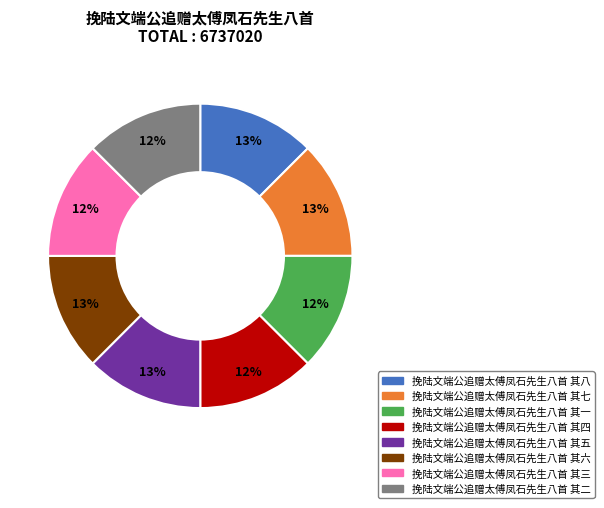

Is there any slice that represents more than half of the pie?

No